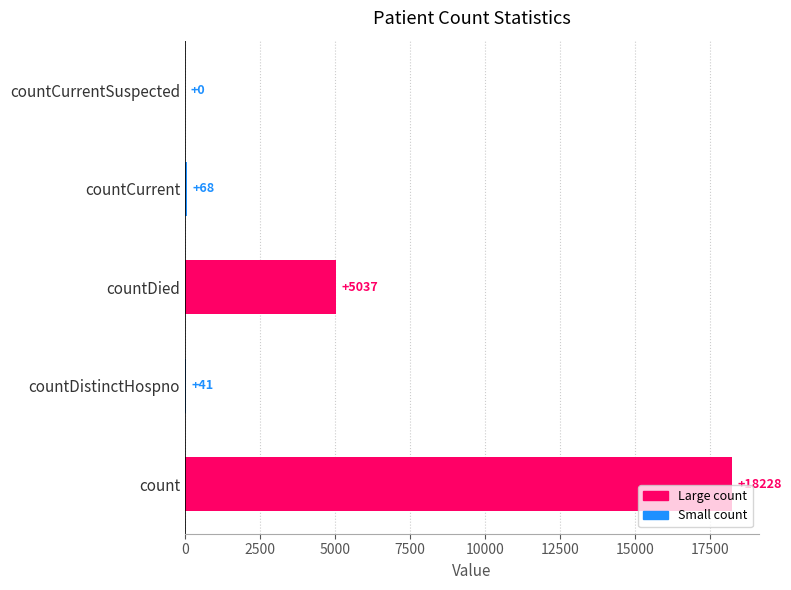

Reading bottom to top, what are all the values shown in this chart?

count=18228	countDistinctHospno=41	countDied=5037	countCurrent=68	countCurrentSuspected=0